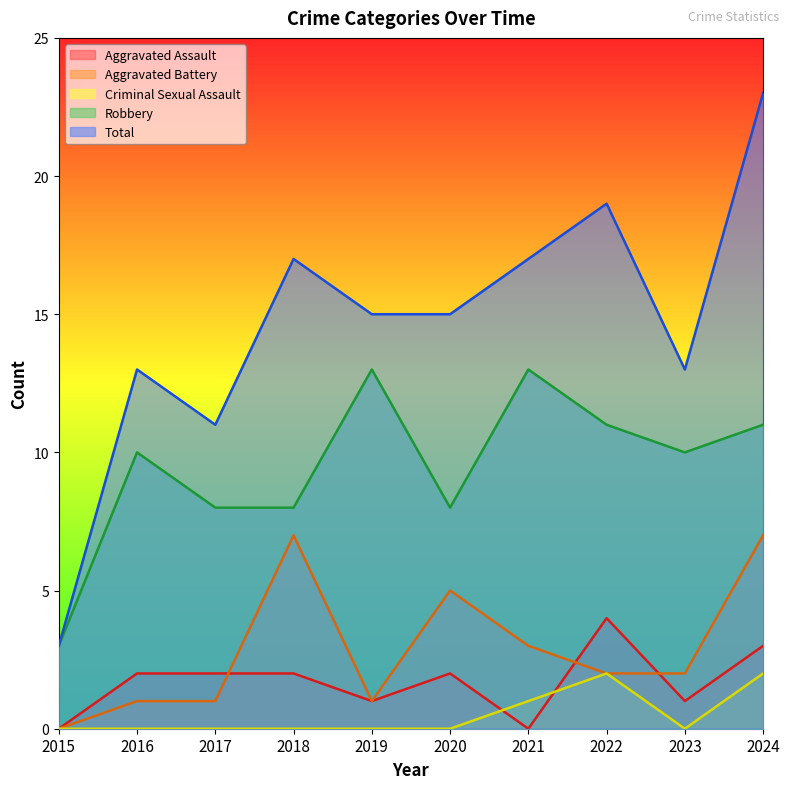

How many positive values does the Criminal Sexual Assault series have?

3